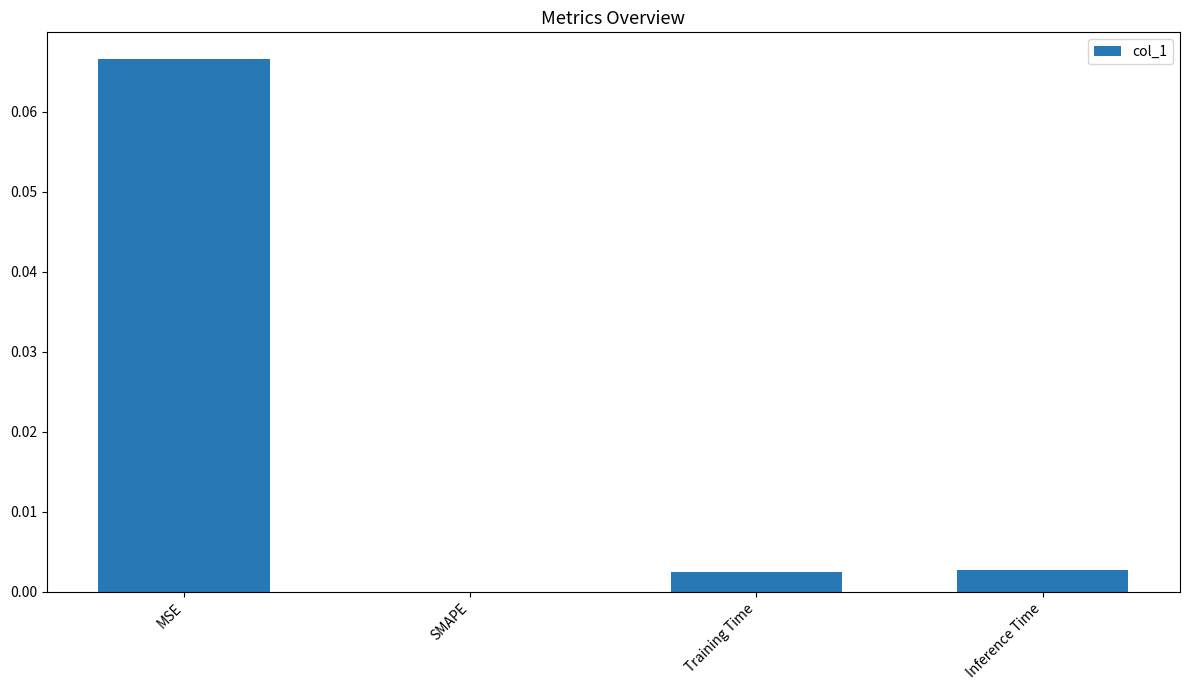

Between SMAPE and Inference Time, which is larger?

Inference Time